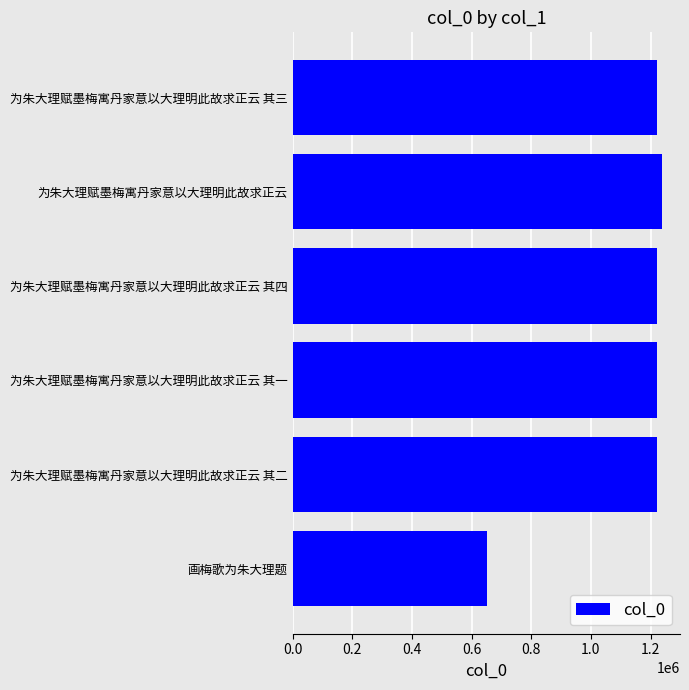

What is the average value?

1128753